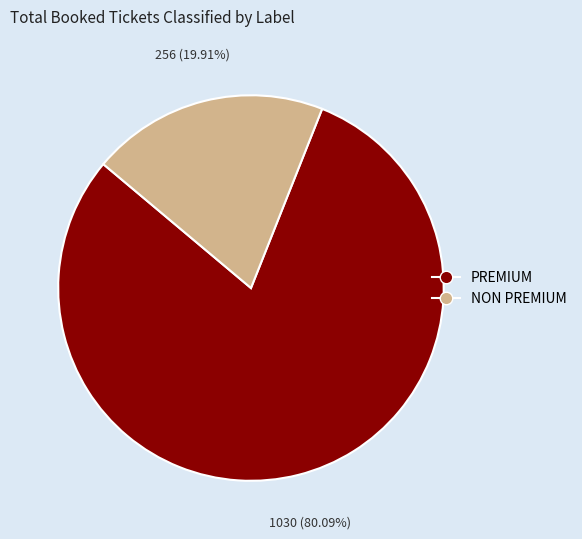

To the nearest percent, what is the difference between the PREMIUM and NON PREMIUM slice percentages?

60%